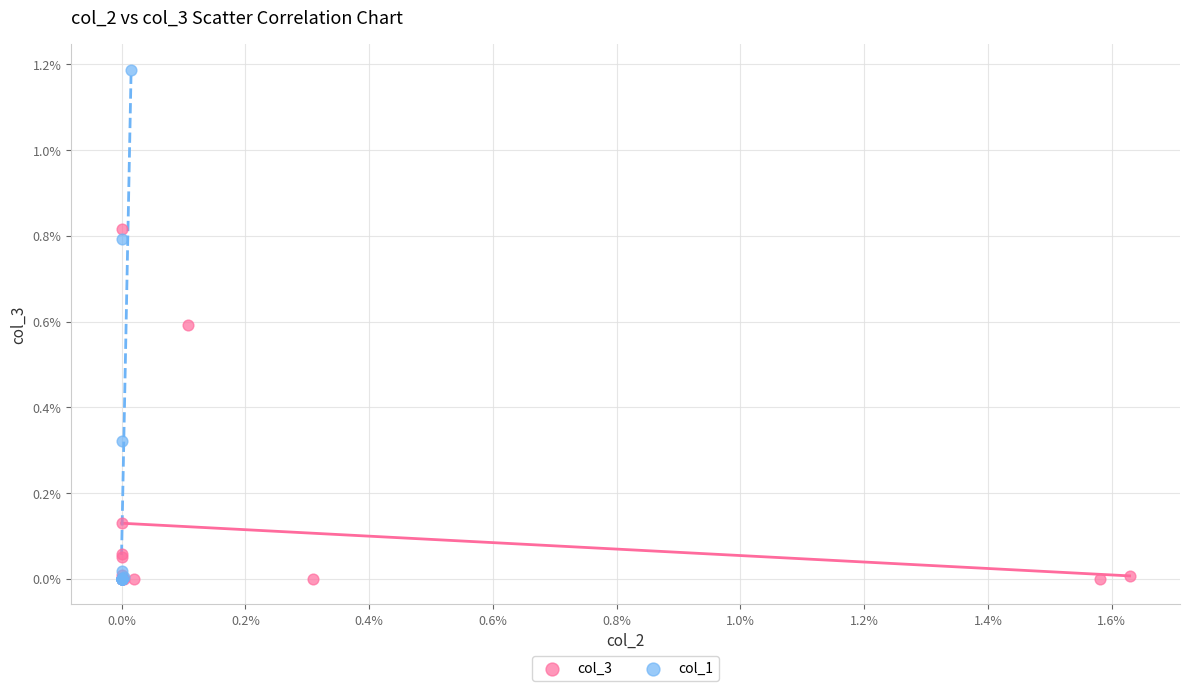

Which series contains the highest Y value?

col_1